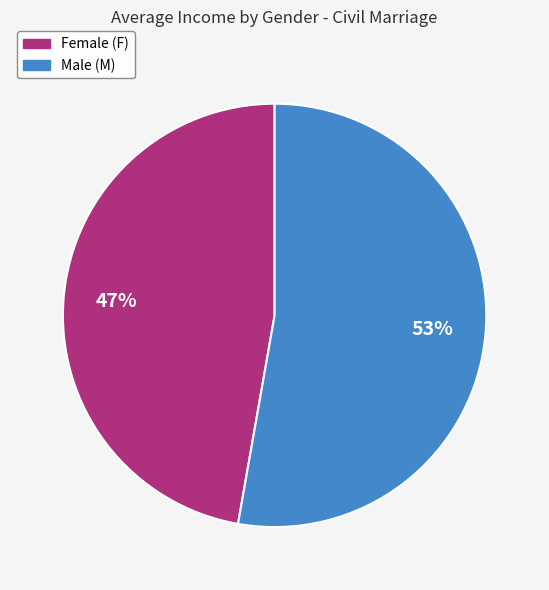

How many slices are in this pie chart?

2